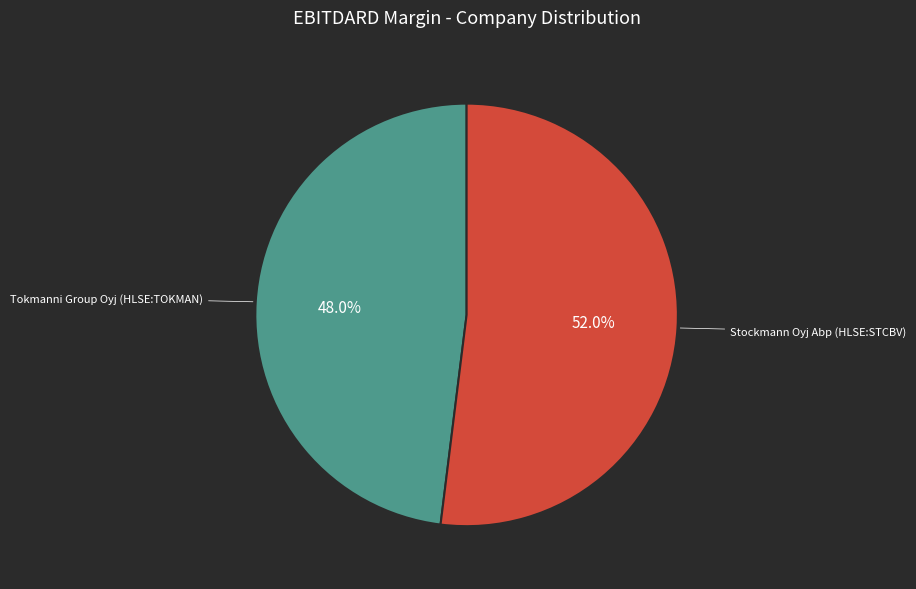

To the nearest percent, what is the difference between the Tokmanni Group Oyj (HLSE:TOKMAN) and Stockmann Oyj Abp (HLSE:STCBV) slice percentages?

4%